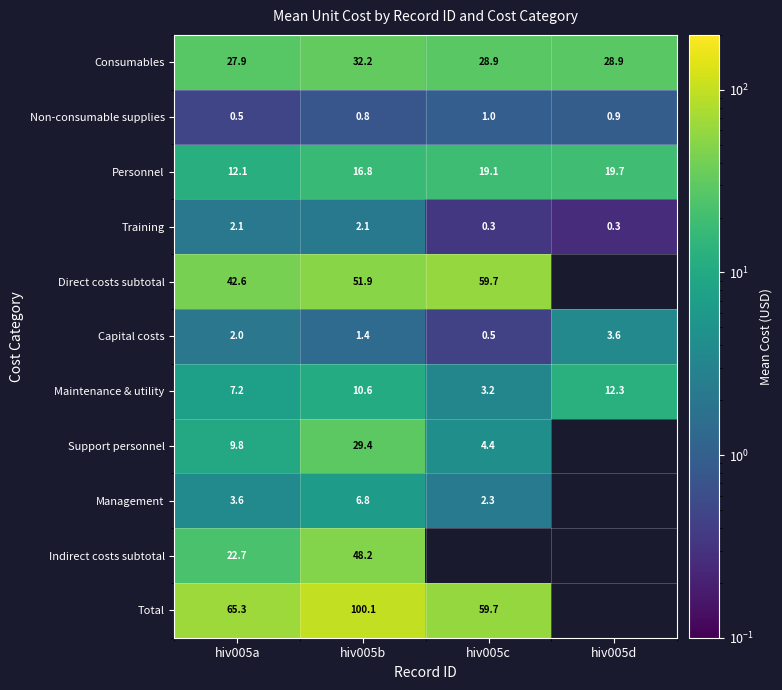

Is it true that Maintenance & utility equals 10.6 at hiv005b?

True